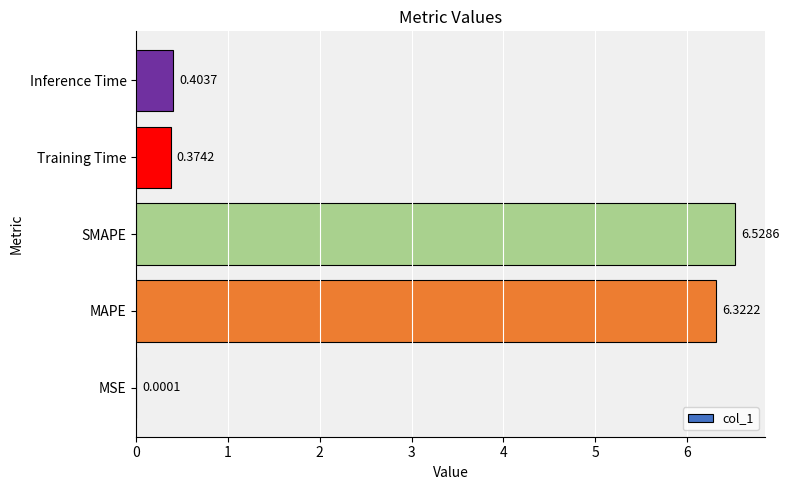

Which category has the highest value across all series?

SMAPE